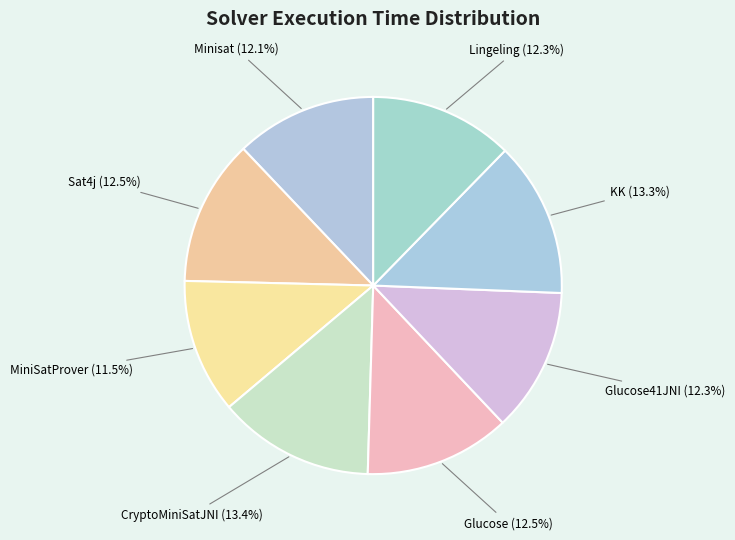

Between KK and Minisat, which is larger?

KK